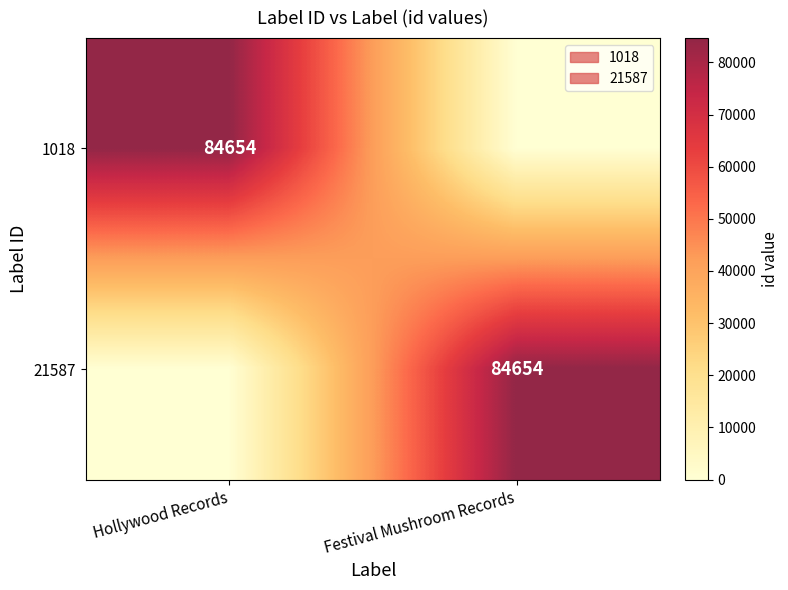

At how many categories does at least one series exceed 13229?

2